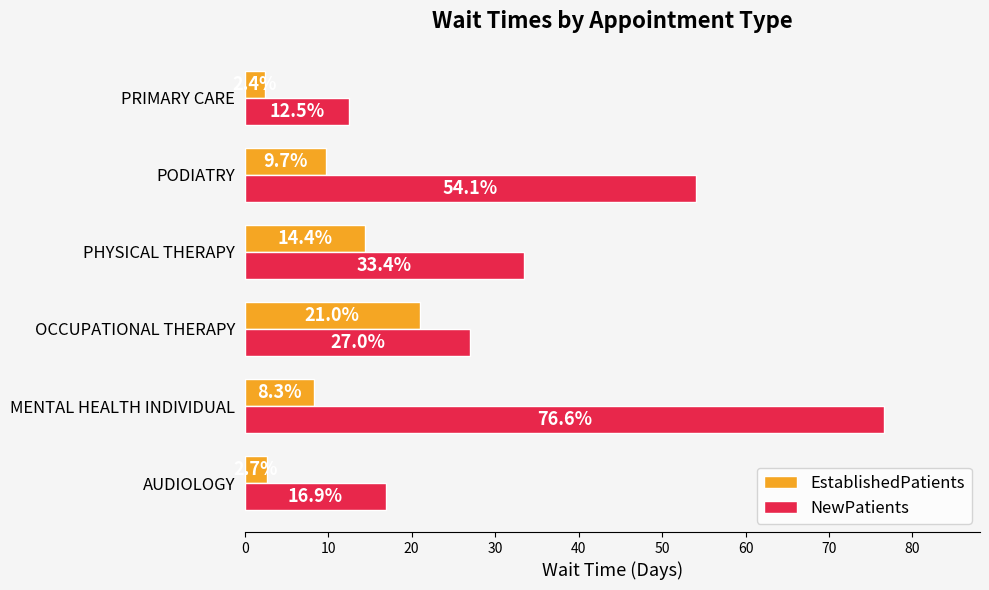

Which series has the largest total across all categories?

NewPatients